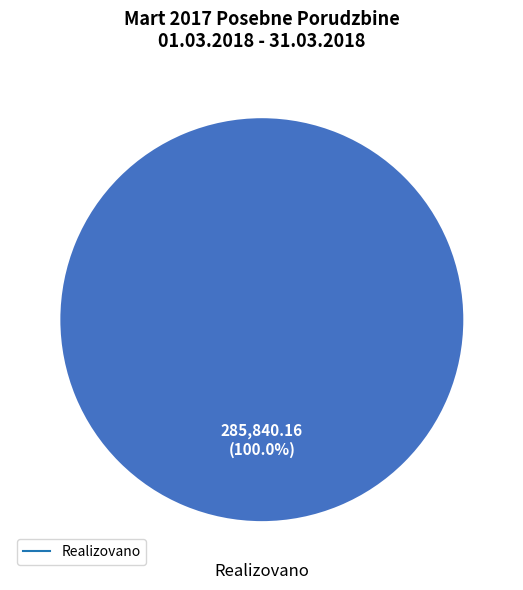

Is there any slice that represents more than half of the pie?

Yes